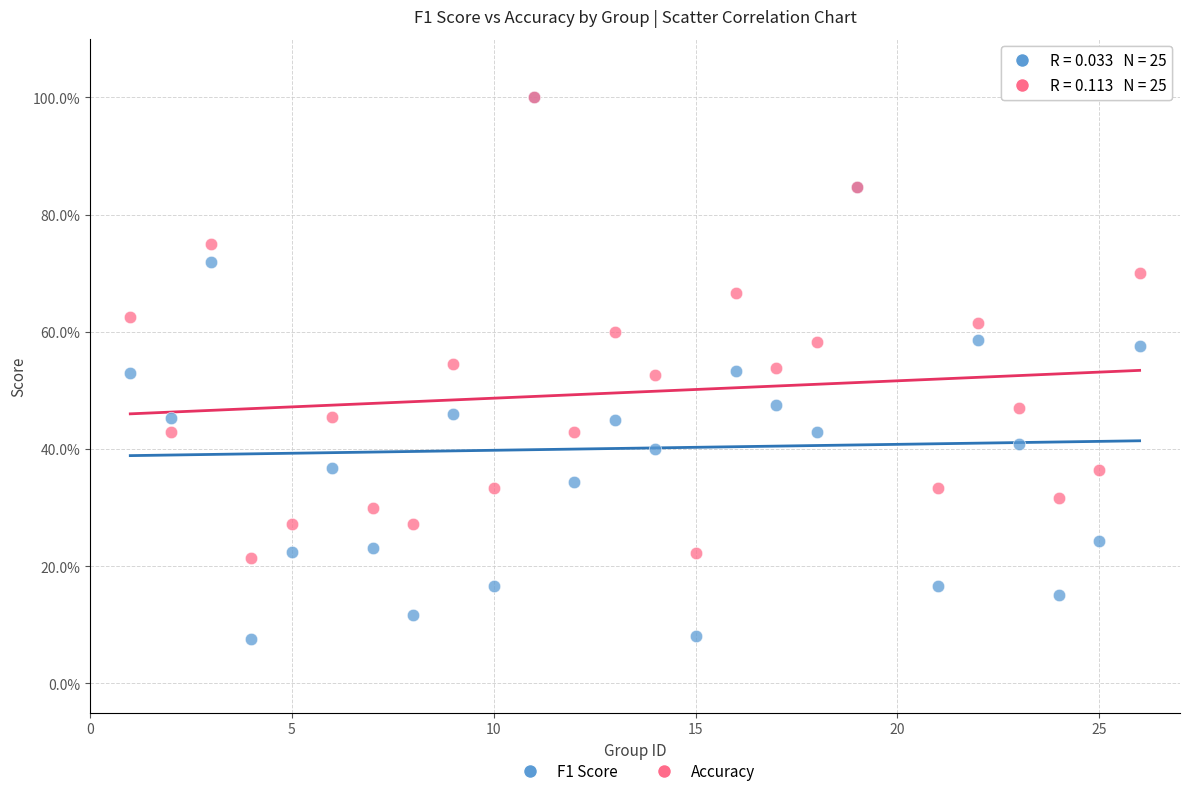

Which series contains the lowest Y value?

F1 Score